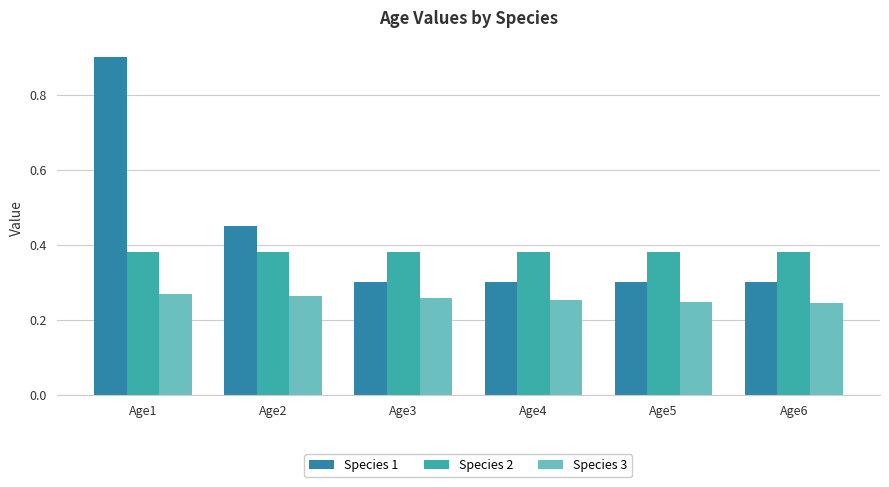

At which category is the sum across all series the highest?

Age1